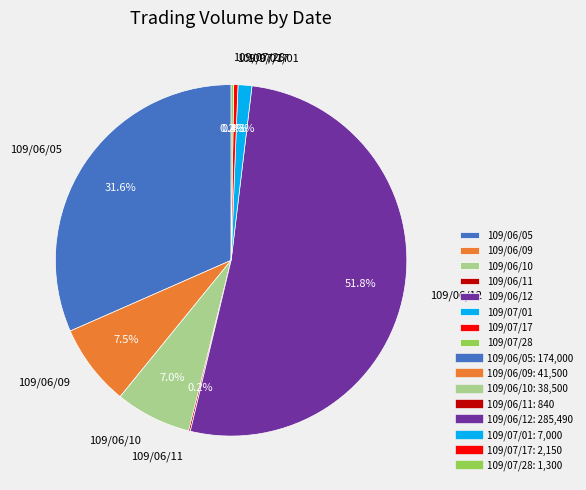

True or false: 109/06/09 accounts for 1% of the total.

False